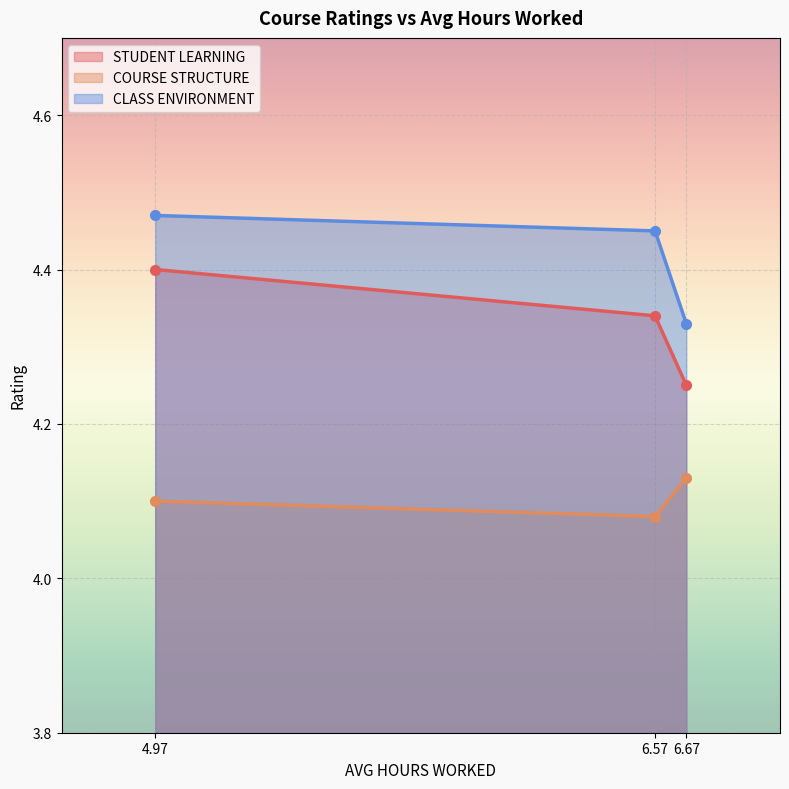

How many lines are shown in the chart?

3